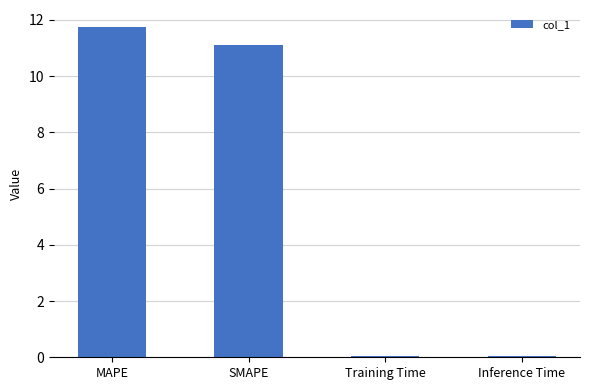

What is the change in value from MAPE to SMAPE?

-0.7